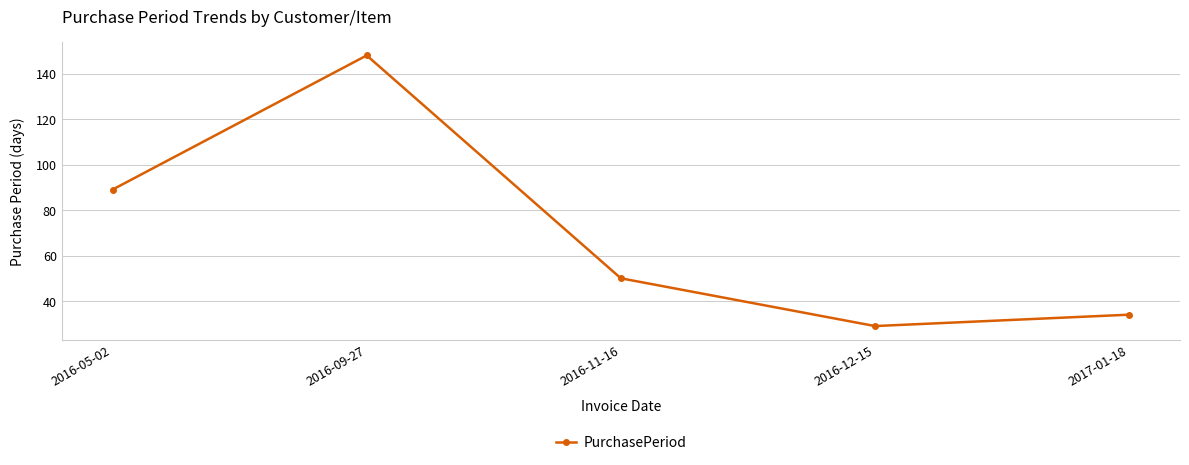

What is the value of the 3rd point from the left?

50